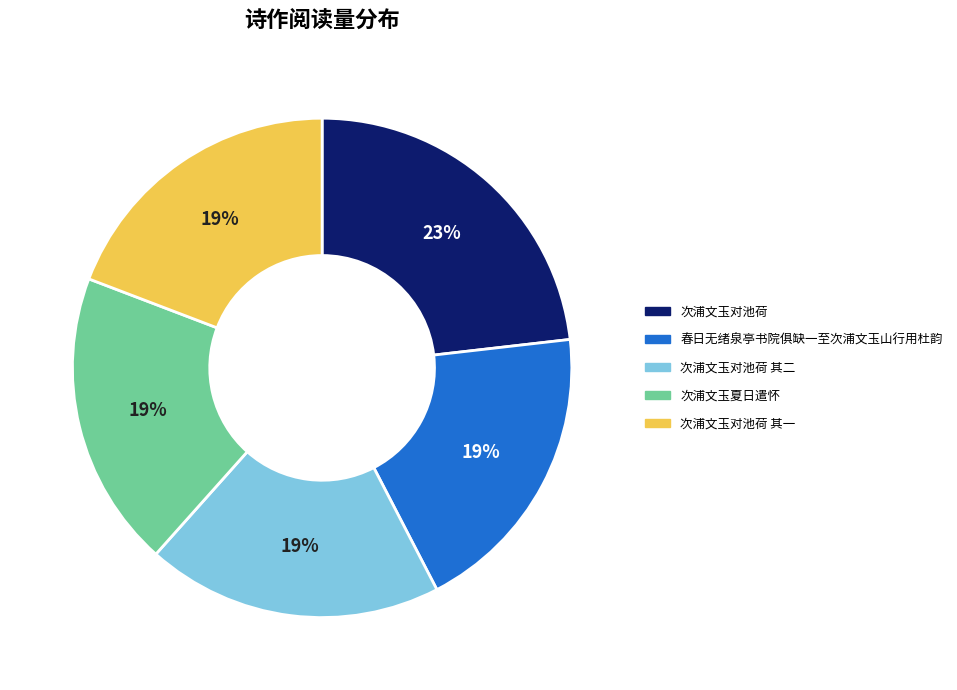

Is there a majority slice in this chart?

No